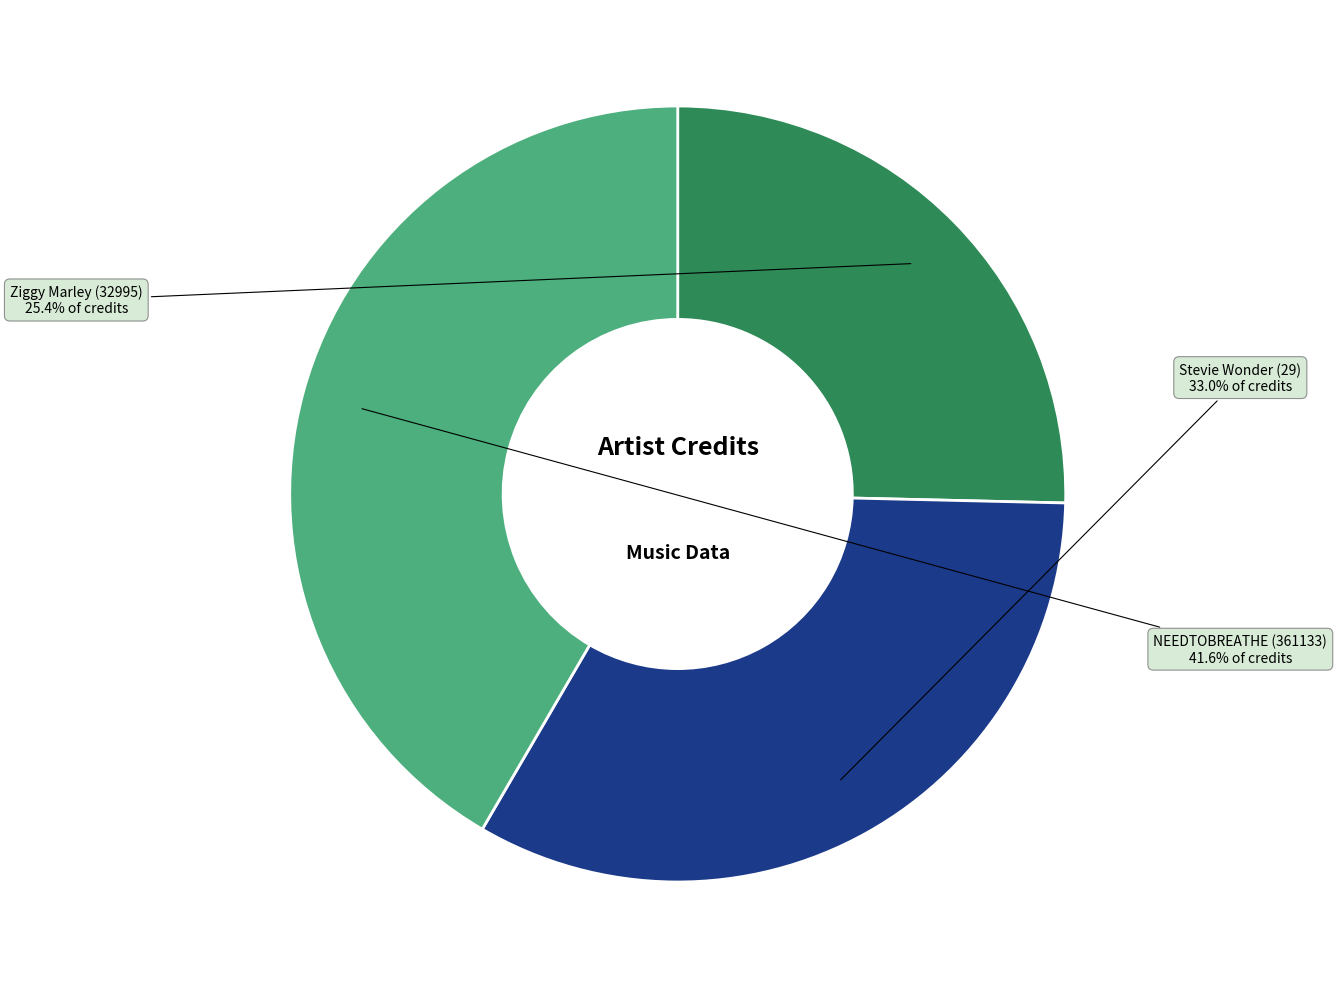

Is there any slice that represents more than half of the pie?

No